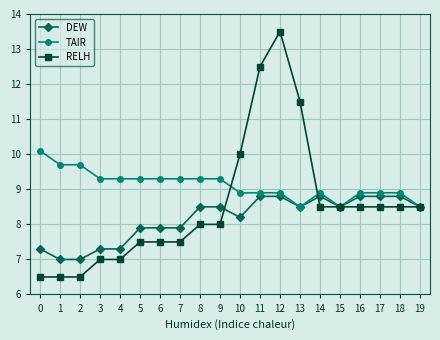

Is it true that DEW equals 13.9 at 13?

False